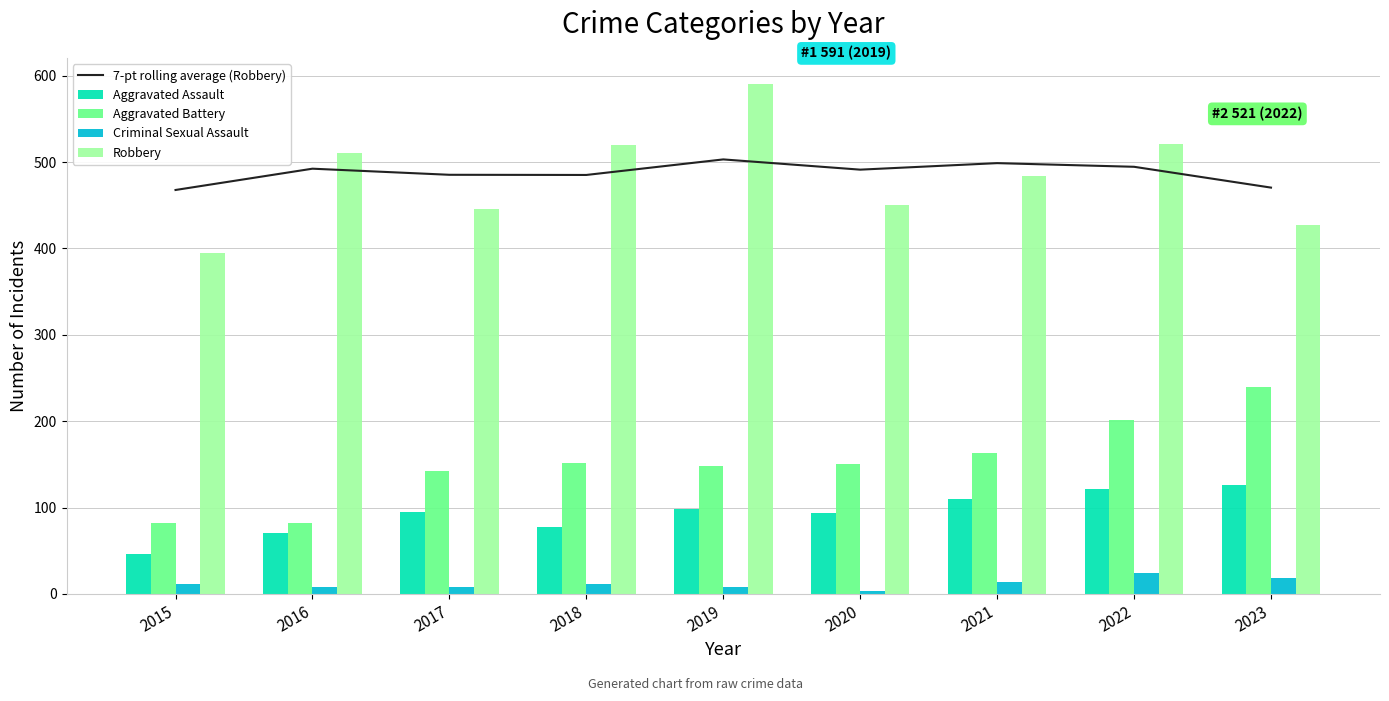

Reading right to left, transcribe all the data shown in this chart.

7-pt rolling average (Robbery): 2023=470.5	2022=494.6	2021=498.8	2020=491.3	2019=503.1	2018=485.1	2017=485.3	2016=492.4	2015=467.8
Aggravated Assault: 2023=126.0	2022=121.0	2021=110.0	2020=94.0	2019=98.0	2018=77.0	2017=95.0	2016=71.0	2015=46.0
Aggravated Battery: 2023=240.0	2022=202.0	2021=163.0	2020=150.0	2019=148.0	2018=152.0	2017=142.0	2016=82.0	2015=82.0
Criminal Sexual Assault: 2023=19.0	2022=24.0	2021=14.0	2020=3.0	2019=8.0	2018=11.0	2017=8.0	2016=8.0	2015=12.0
Robbery: 2023=427.0	2022=521.0	2021=484.0	2020=450.0	2019=591.0	2018=520.0	2017=446.0	2016=510.0	2015=395.0